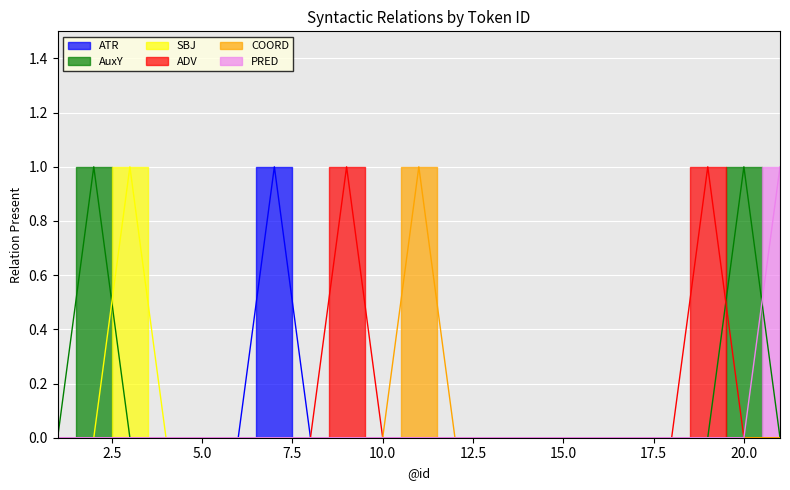

What is the difference between the highest and lowest values at 19?

1